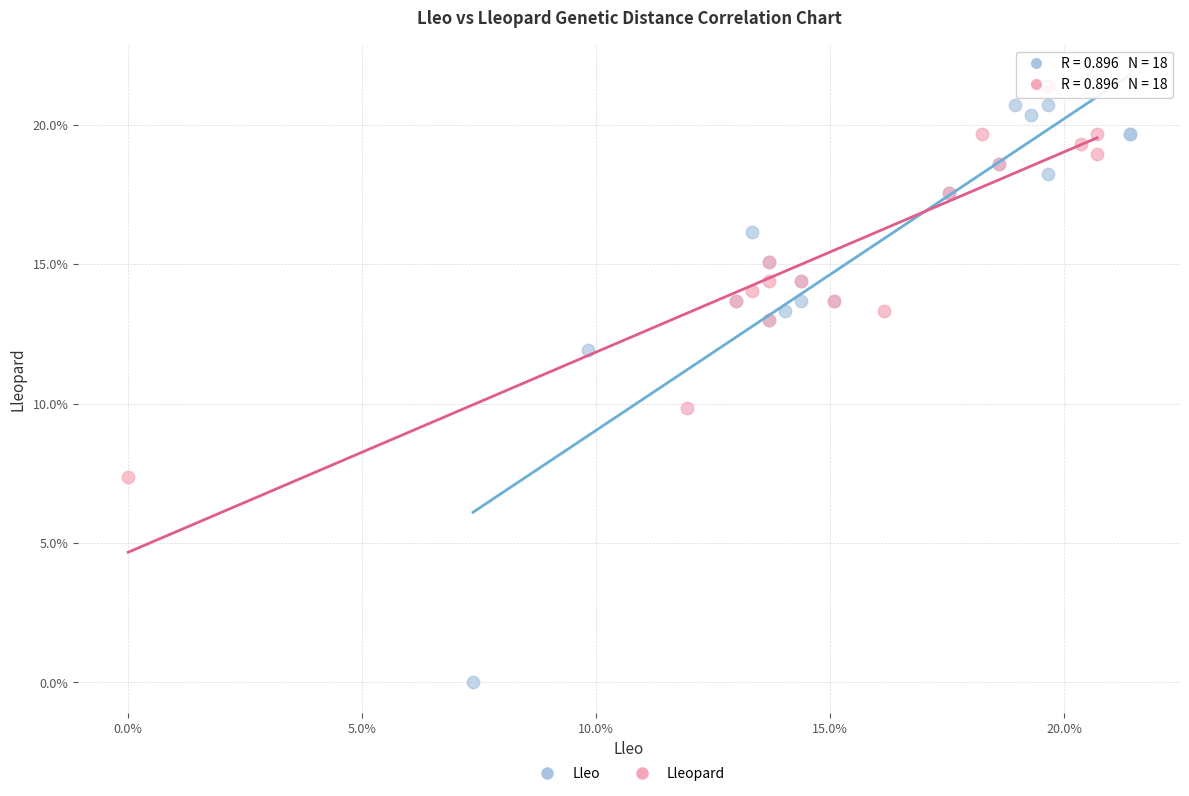

Which series contains the lowest Y value?

Lleo